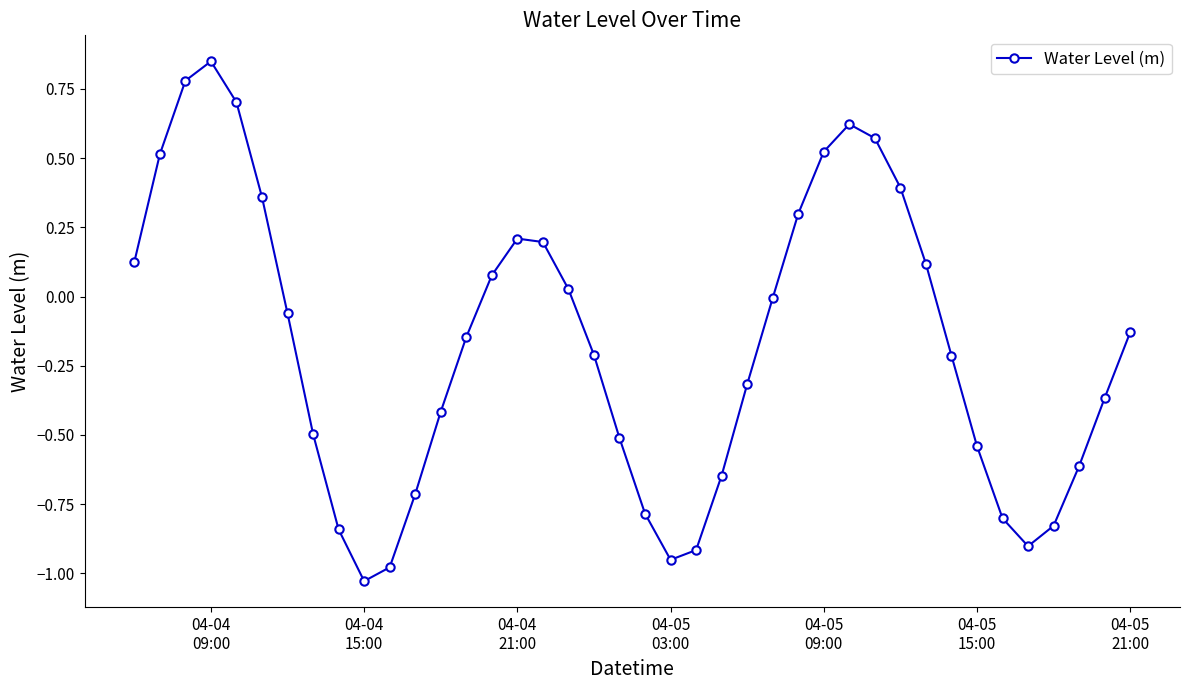

What is the sum of all values?

-7.0